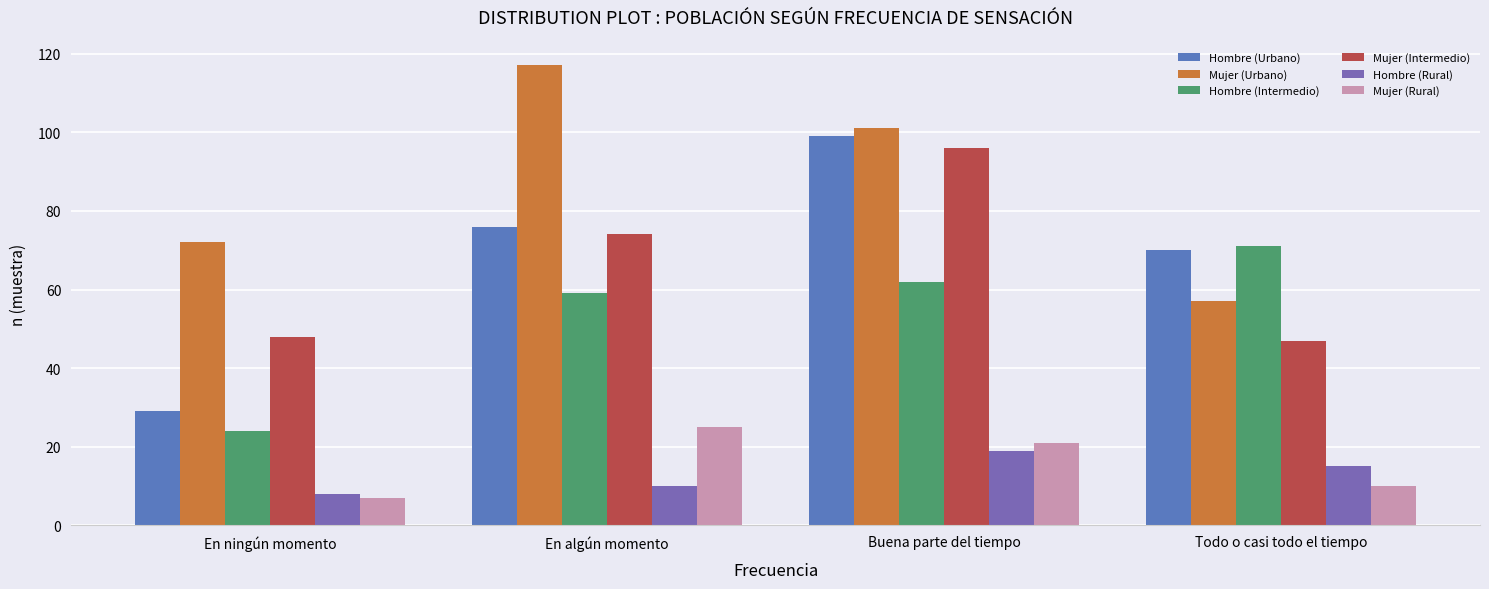

What is the average value of the Hombre (Rural) series?

13